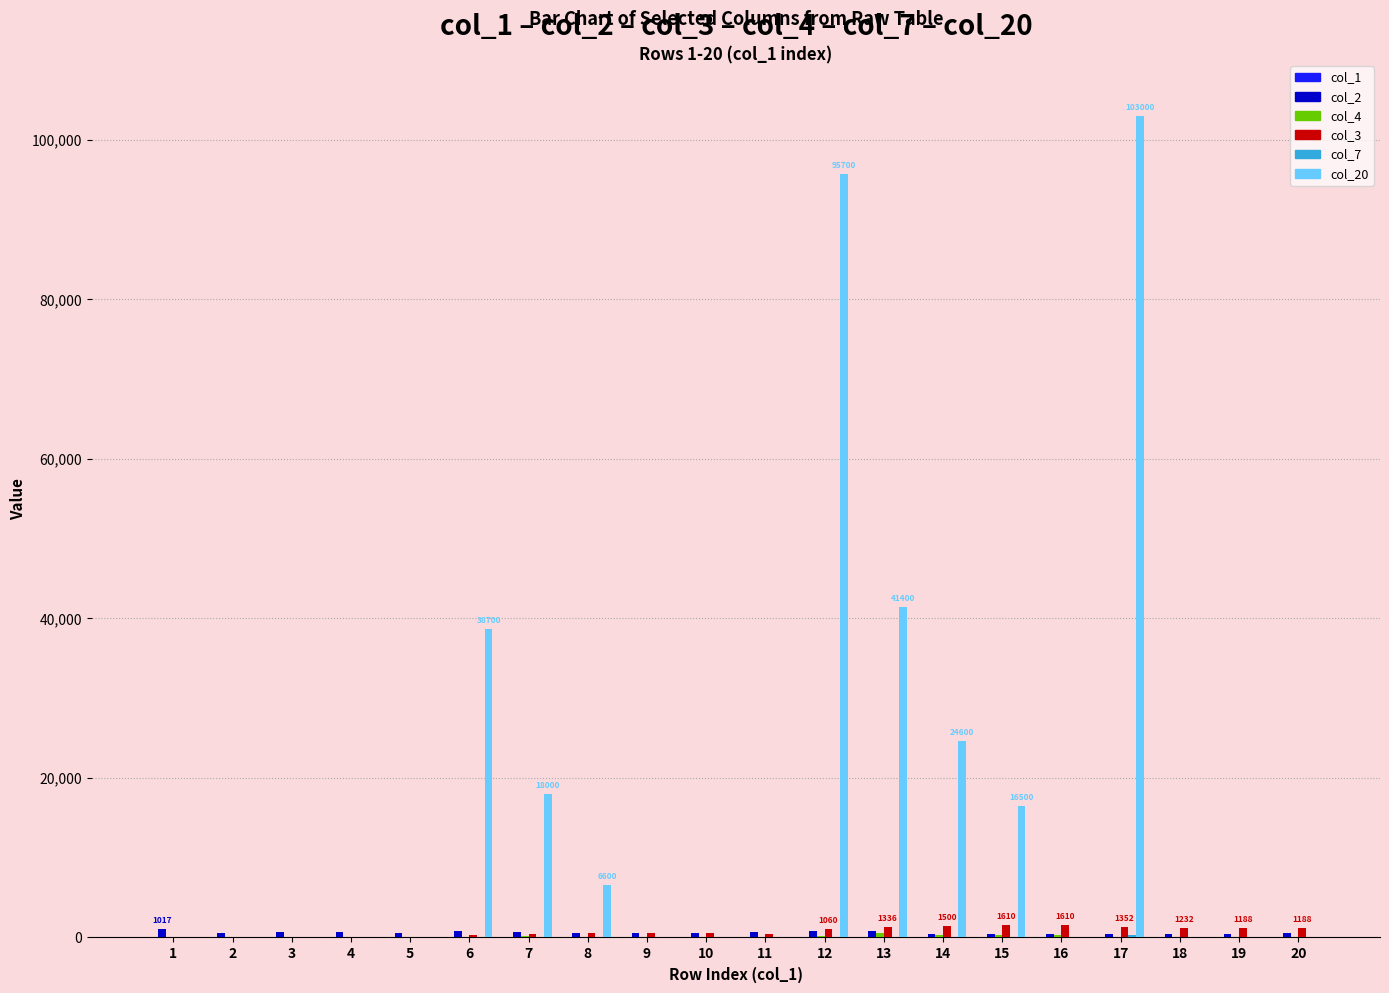

How many groups of bars are there?

20